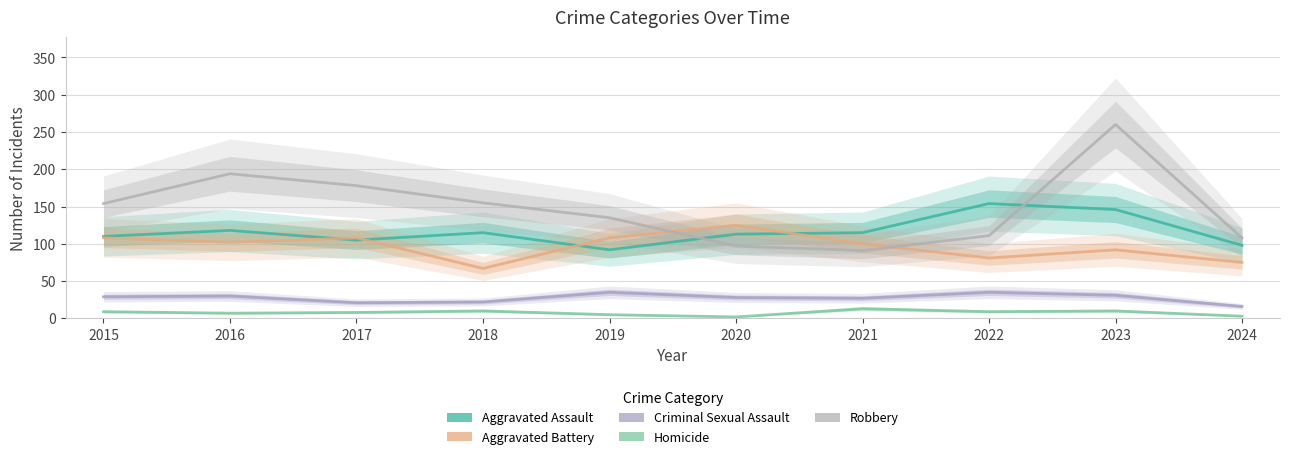

How many values in the Robbery series are below 154?

5